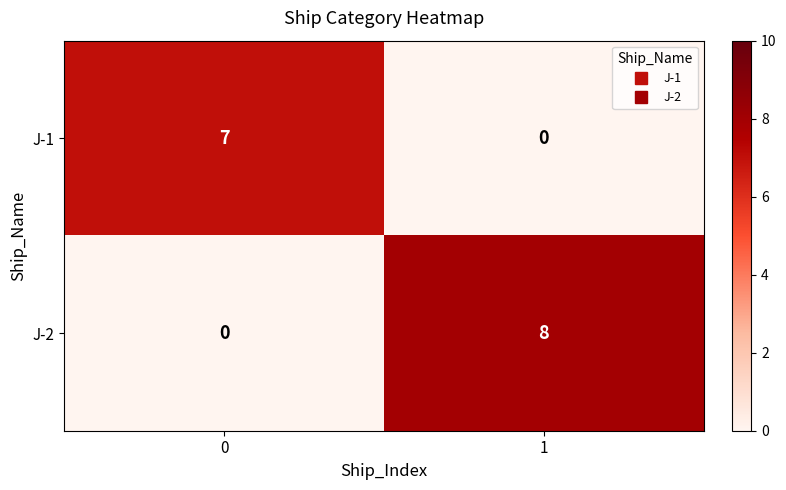

What is the average value of the J-2 series?

4